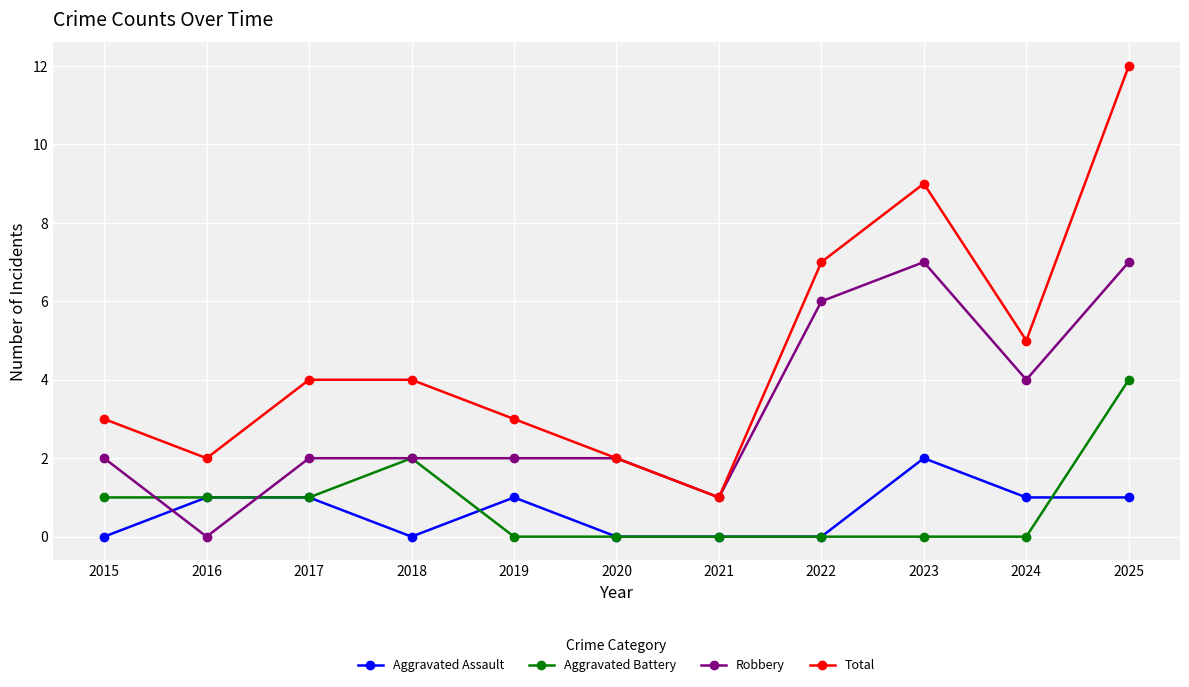

What is the highest value of the Total series?

12